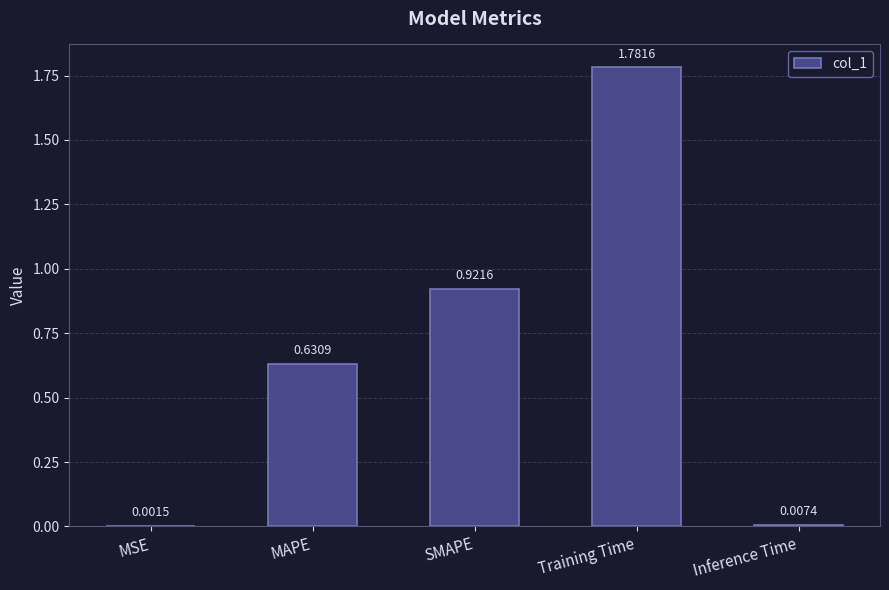

Between Training Time and MSE, which is larger?

Training Time